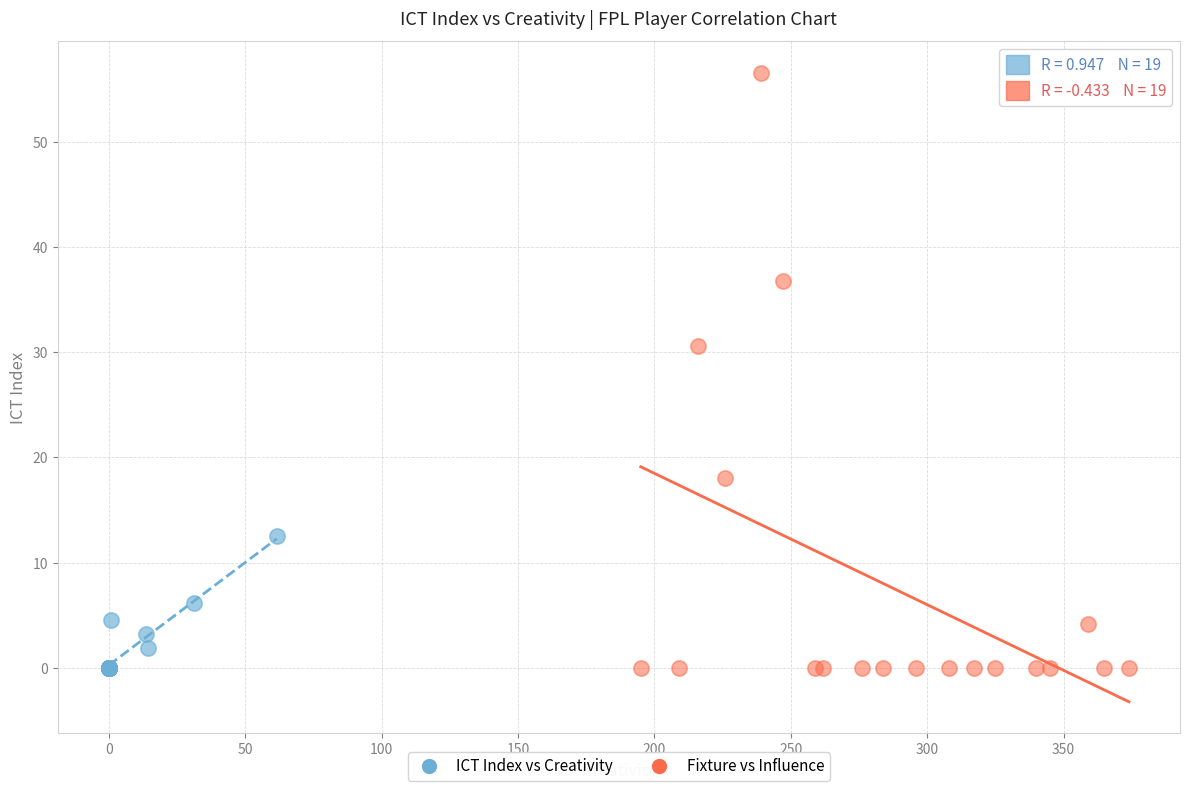

Which series has the largest Y range (max minus min)?

Fixture vs Influence